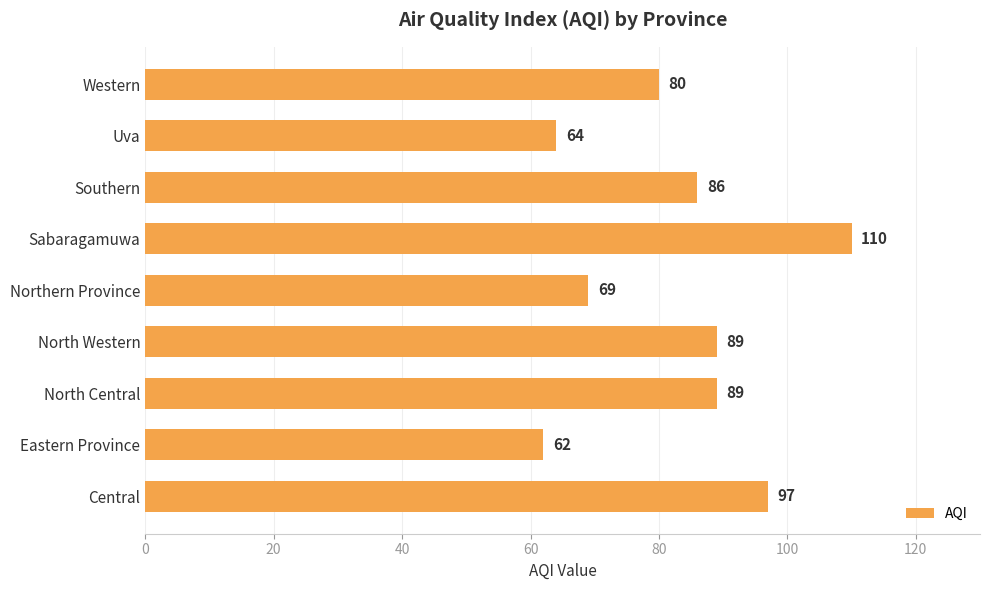

What is the change in value from Sabaragamuwa to Uva?

-46